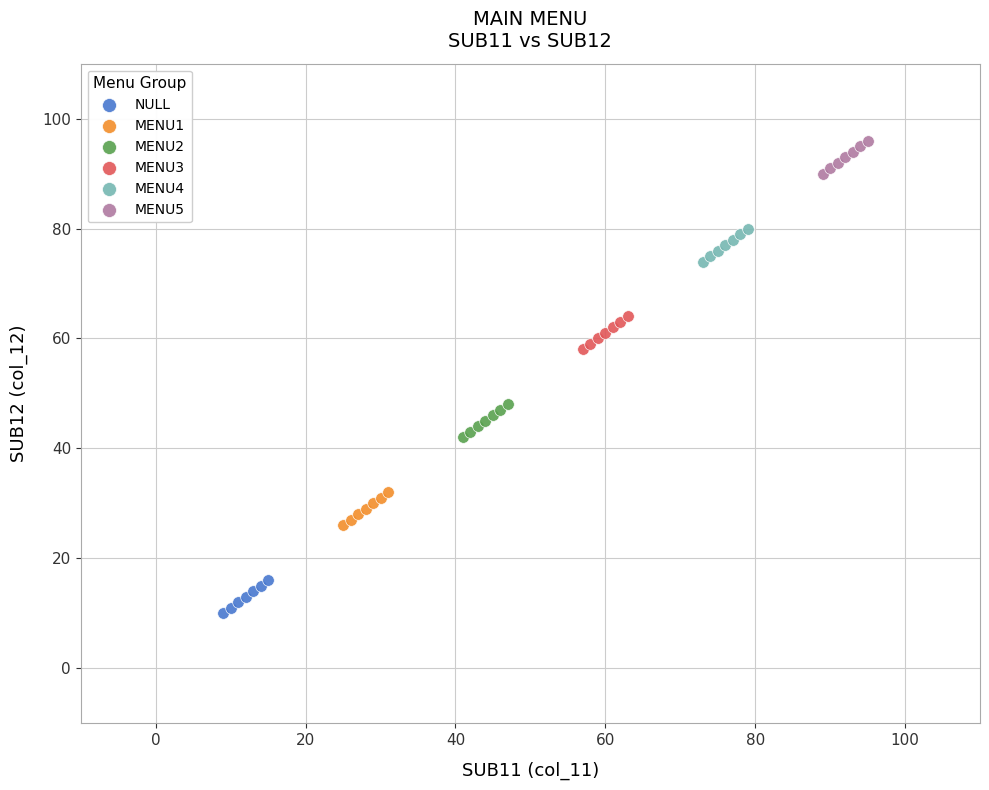

Which series contains the lowest Y value?

NULL